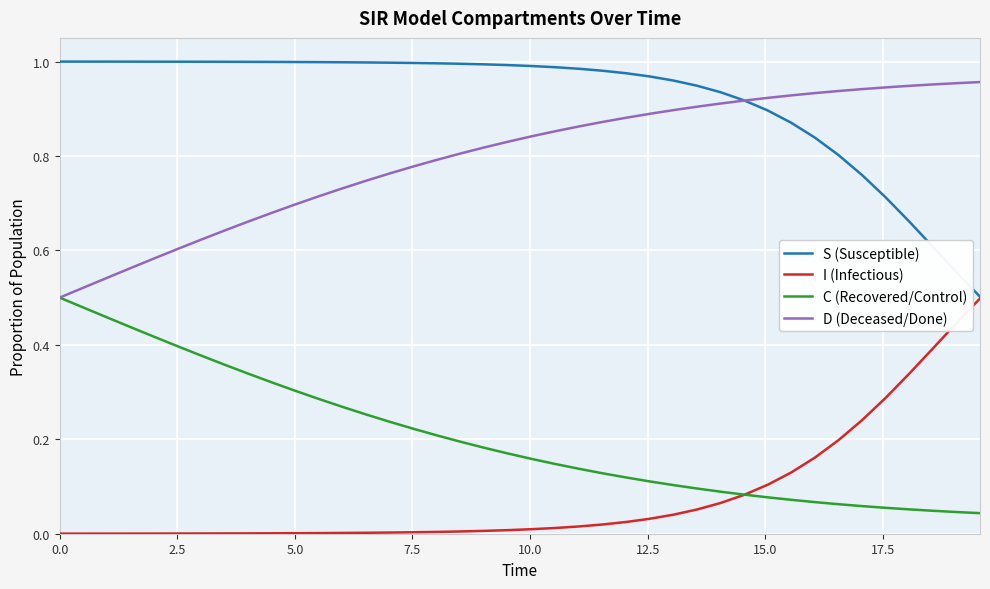

Which series has the largest total across all categories?

S (Susceptible)